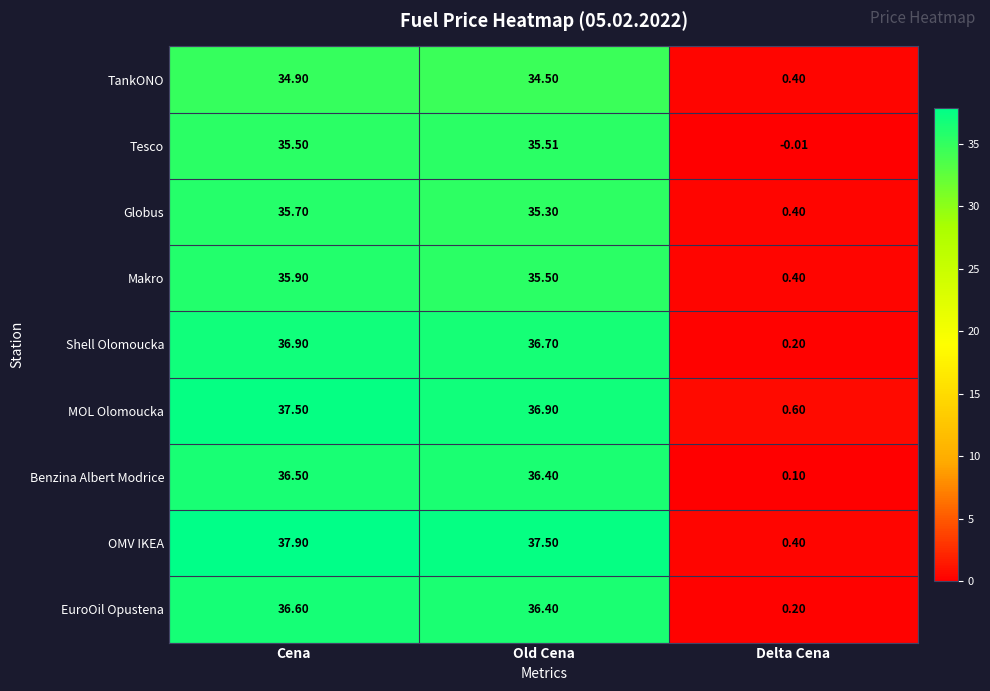

What is the total value across all series at Old Cena?

324.7